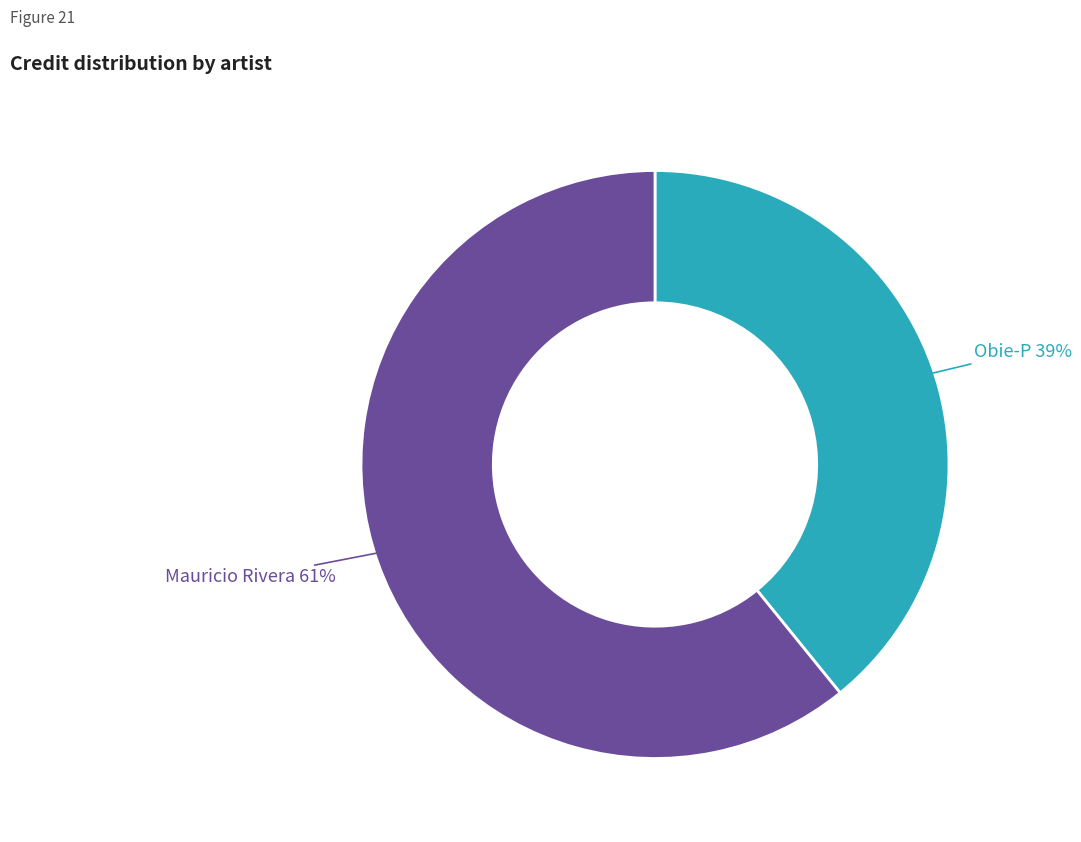

Is there a majority slice in this chart?

Yes